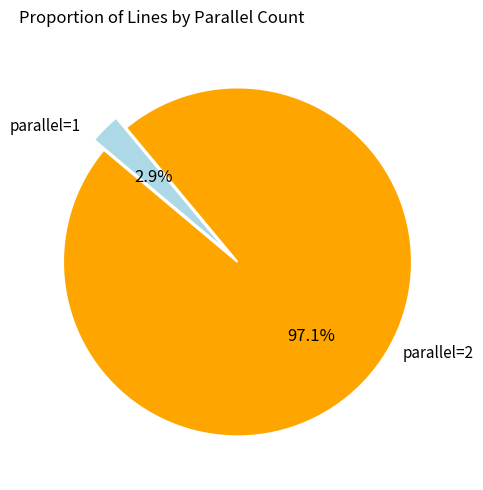

Does any single category account for the majority?

Yes